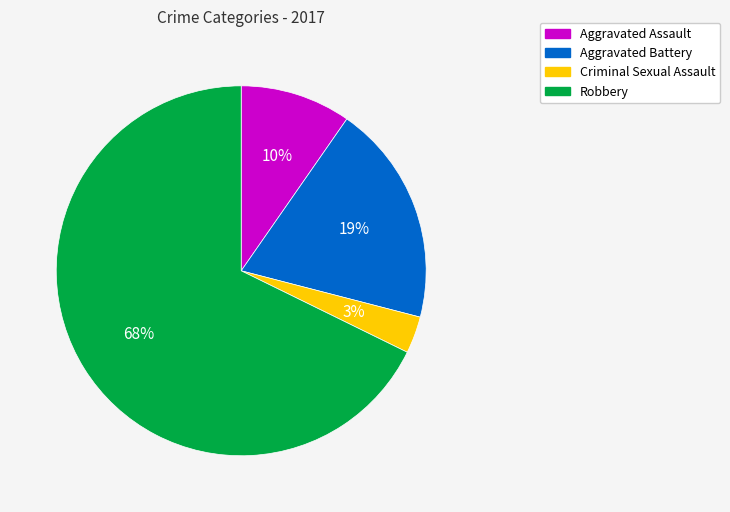

Between Criminal Sexual Assault and Robbery, which is larger?

Robbery